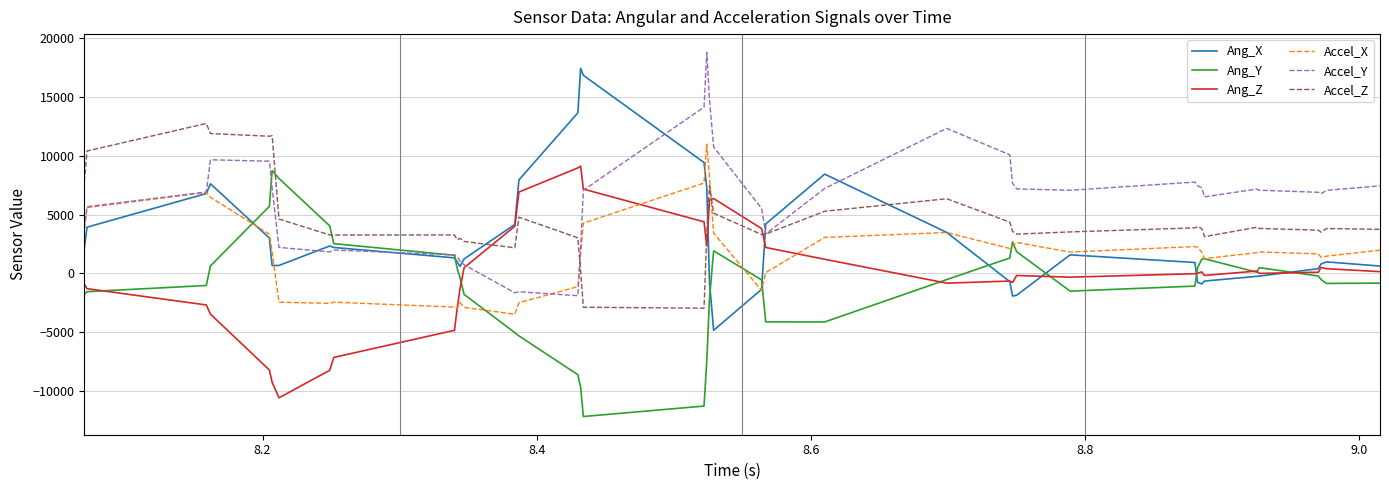

After their last crossing, which series has the higher values: Ang_Y or Accel_X?

Accel_X